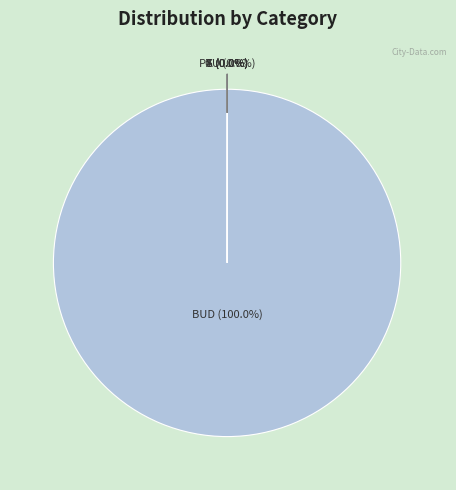

Which slice represents more than half of the pie?

BUD